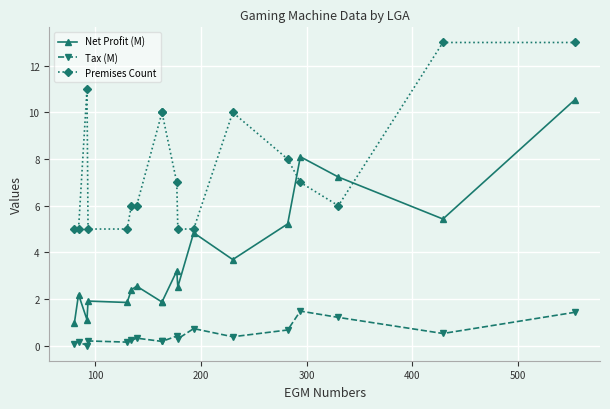

Is it true that Tax (M) equals 0.1 at 300?

False